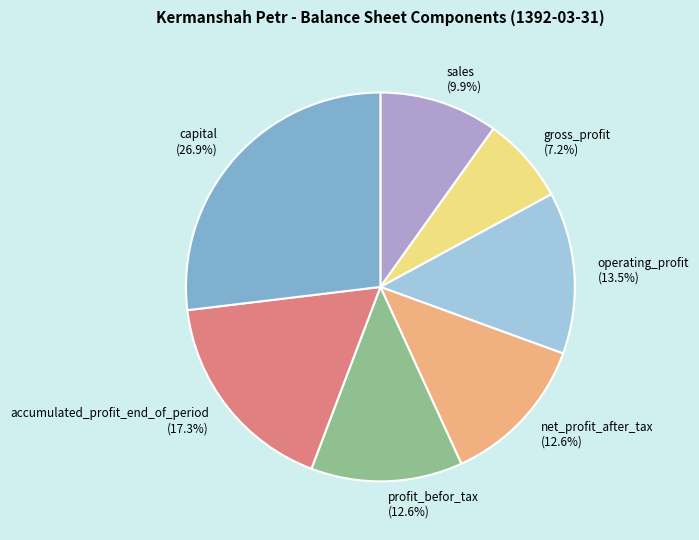

What is the ratio of the value at capital (26.9%) to the value at accumulated_profit_end_of_period (17.3%)?

1.6